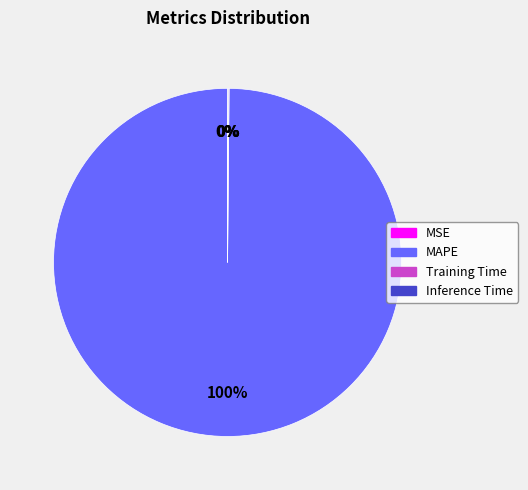

Which category has the biggest portion of the pie?

MAPE